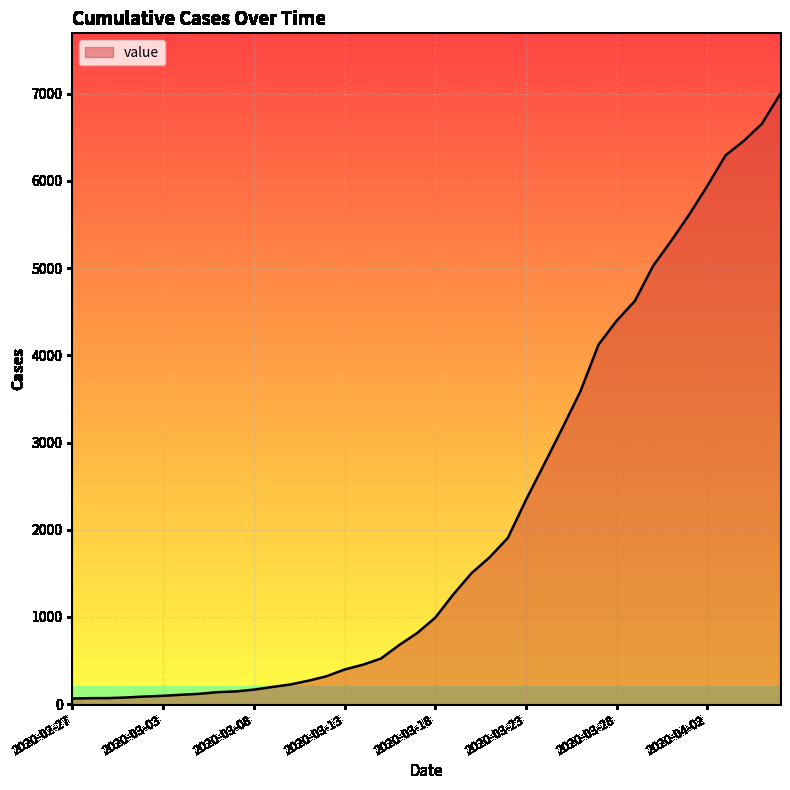

What is the difference between the maximum and minimum values?

6930